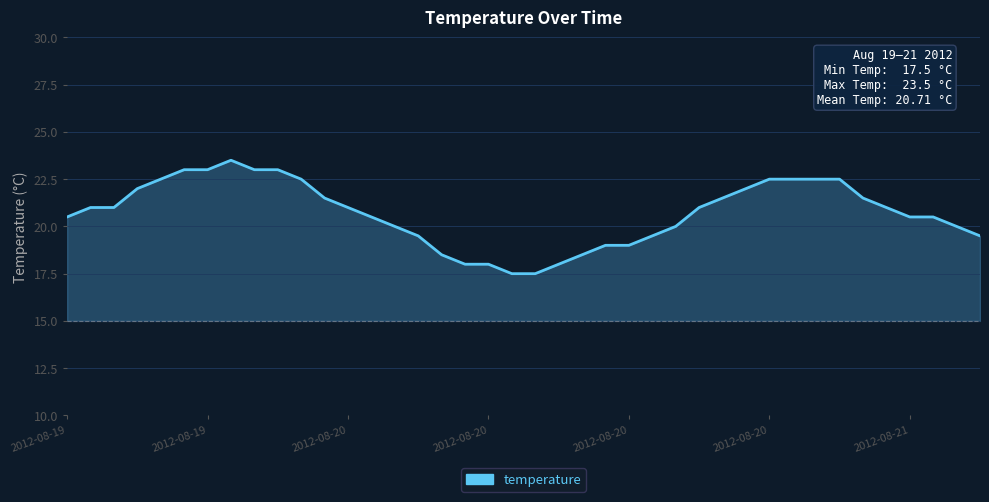

Which has a higher value, 10 or 36?

10